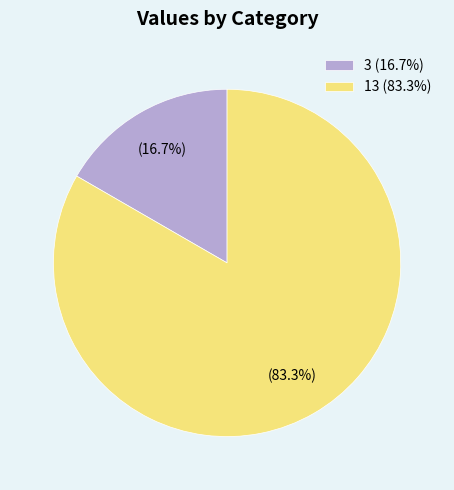

Rank the categories by value from highest to lowest.

13, 3